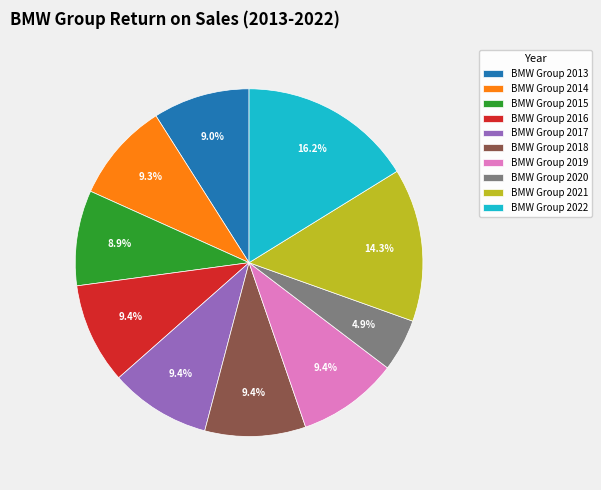

Which slice is the largest?

BMW Group 2022